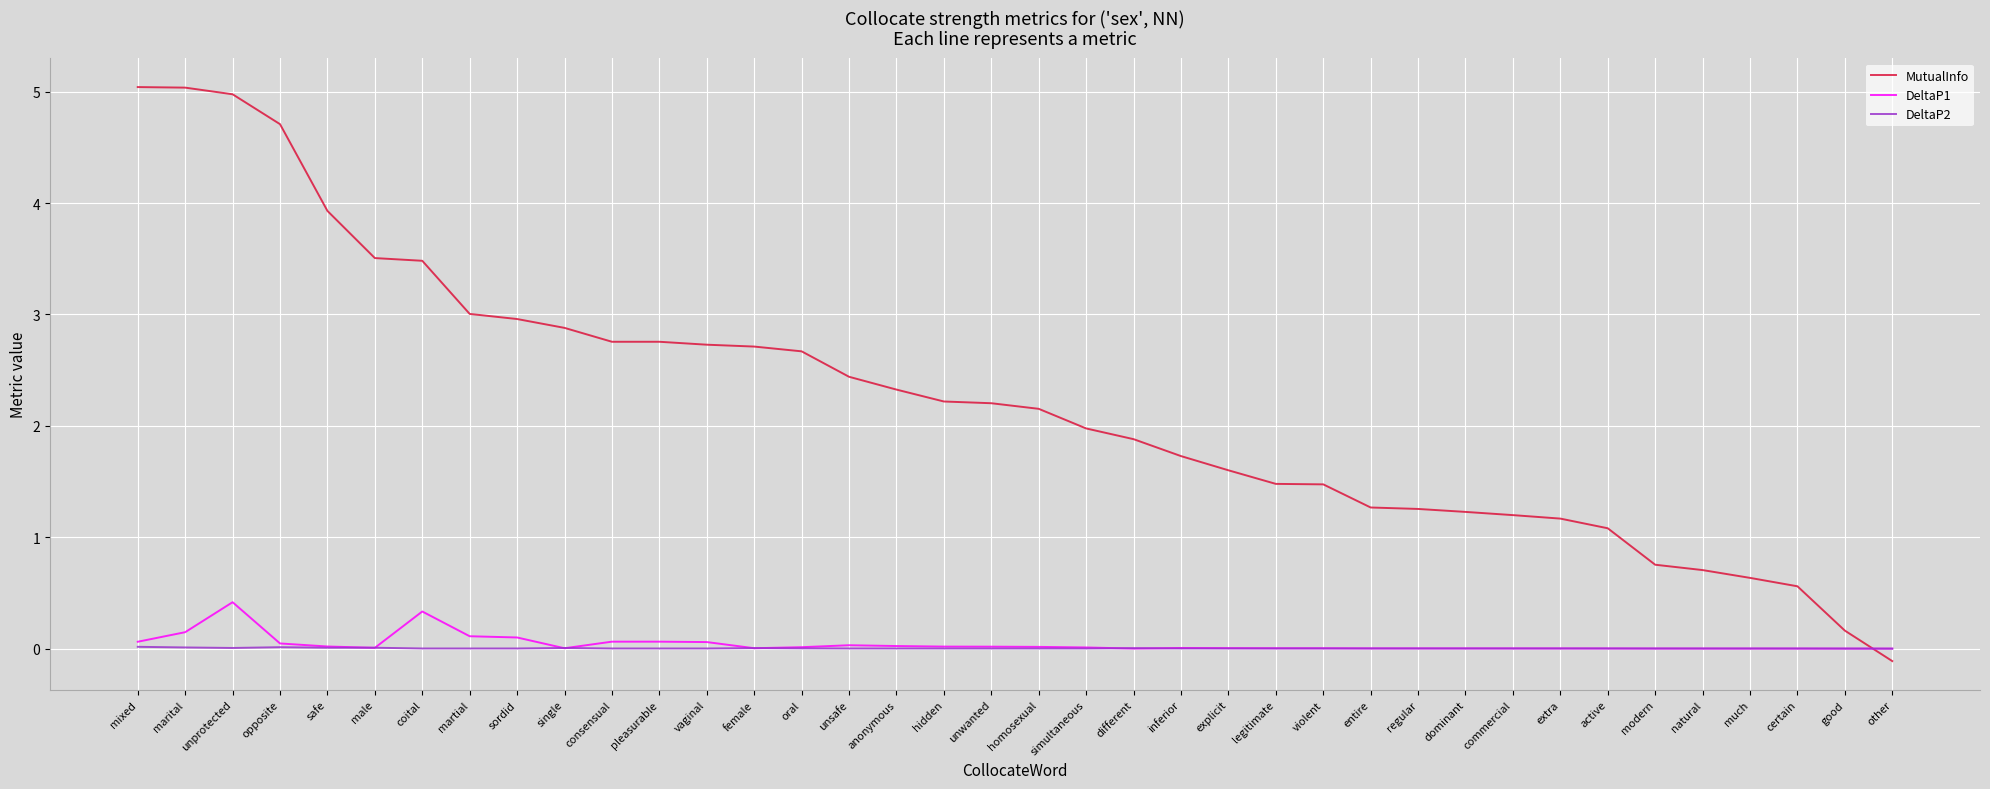

Rank the series by their maximum value, from lowest to highest.

DeltaP2, DeltaP1, MutualInfo